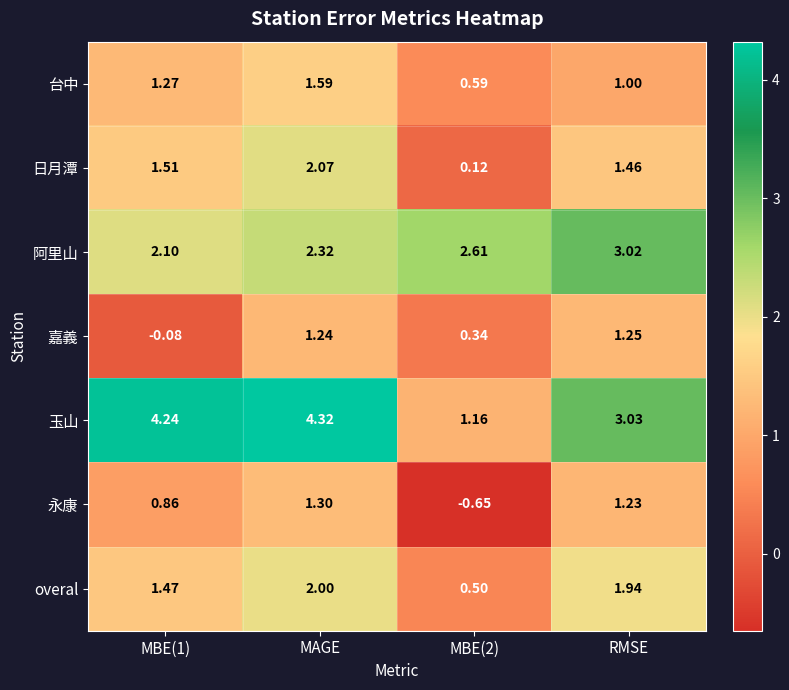

Which series has the widest spread of values?

玉山